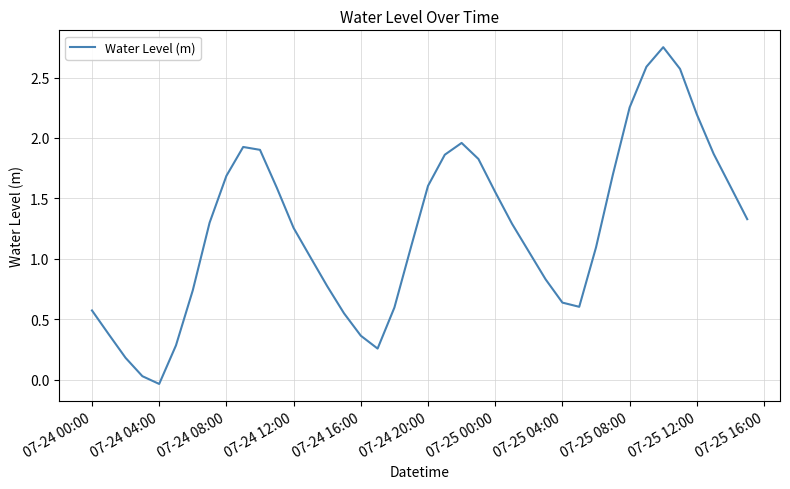

How many values exceed 1?

25